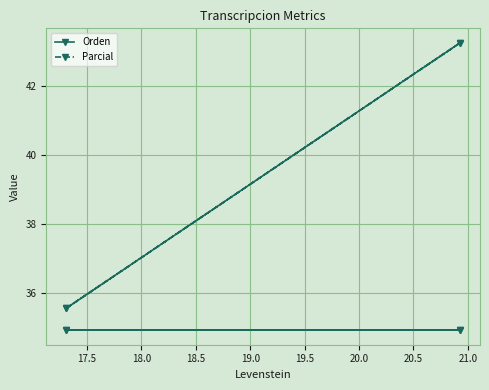

What is the total value across all series at 18.5?

78.2